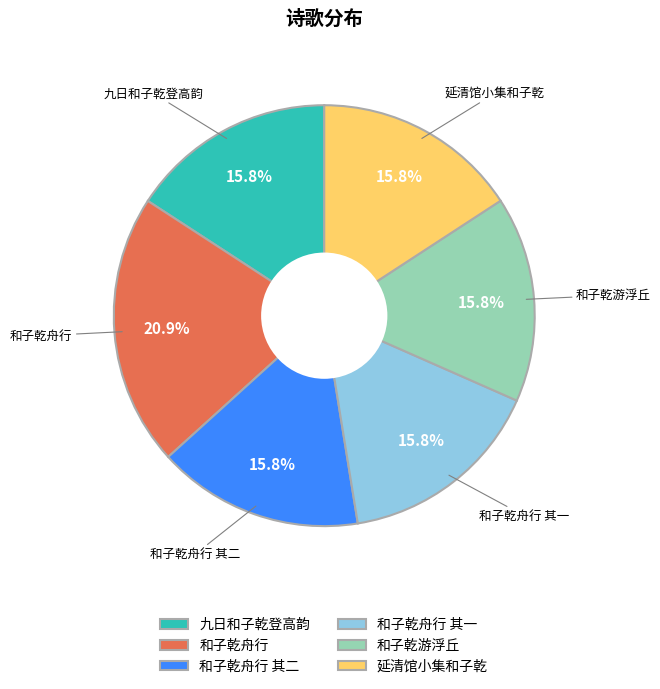

Does any single category account for the majority?

No